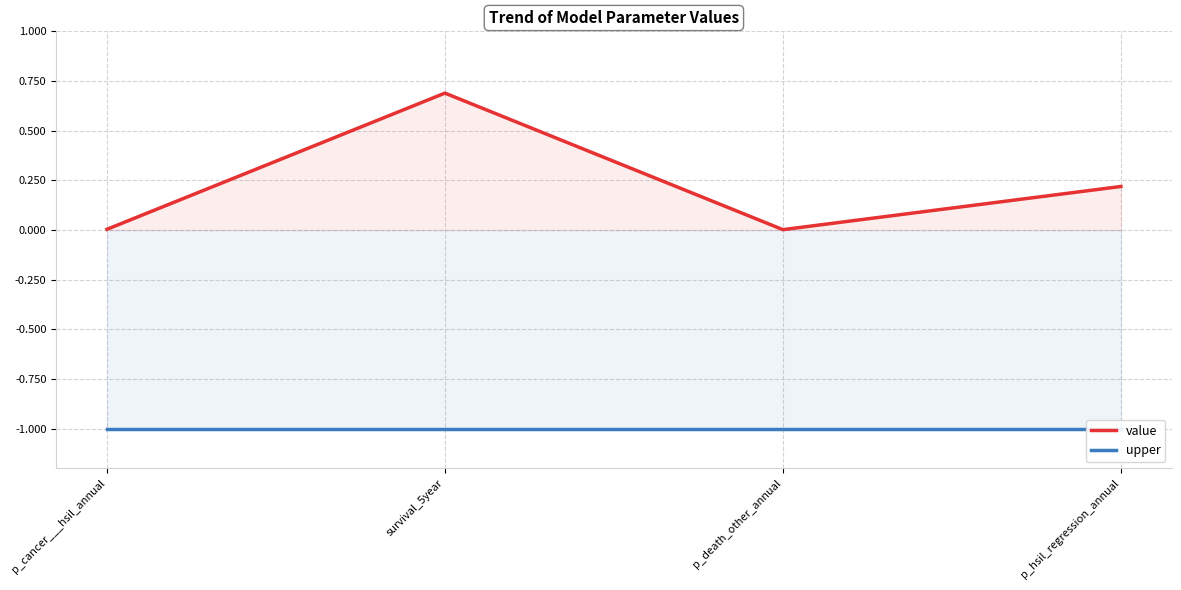

List the series in order of their peak value, highest first.

value, upper